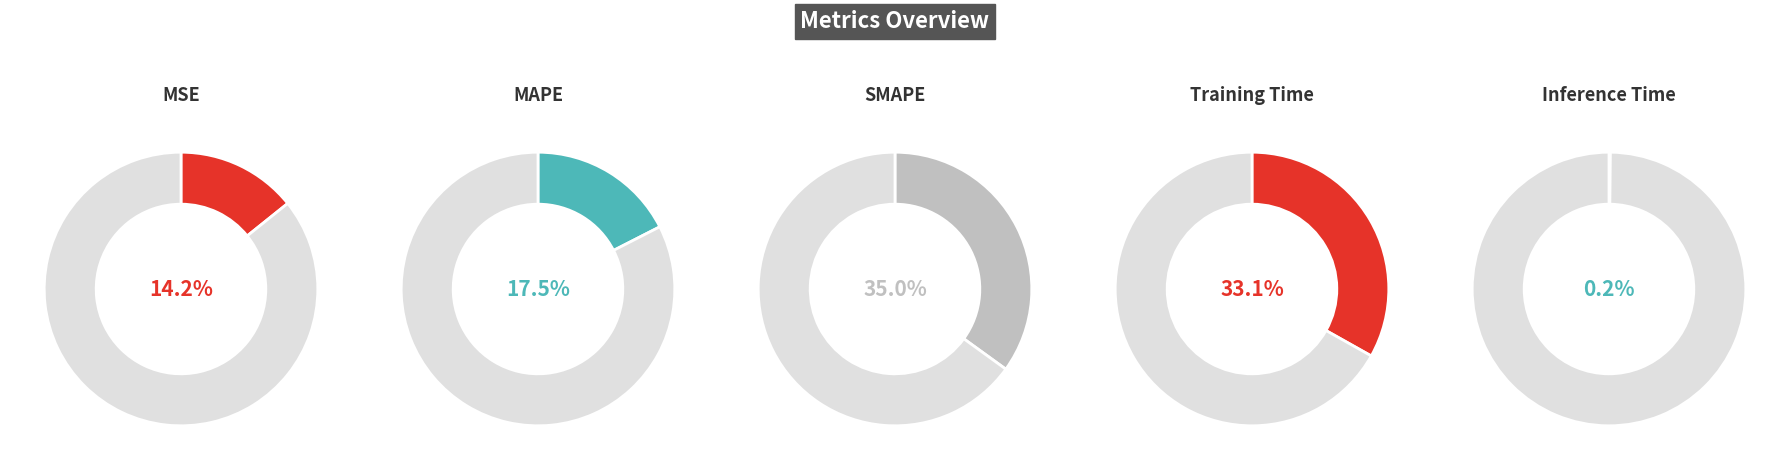

Which slice is the smallest?

Inference Time